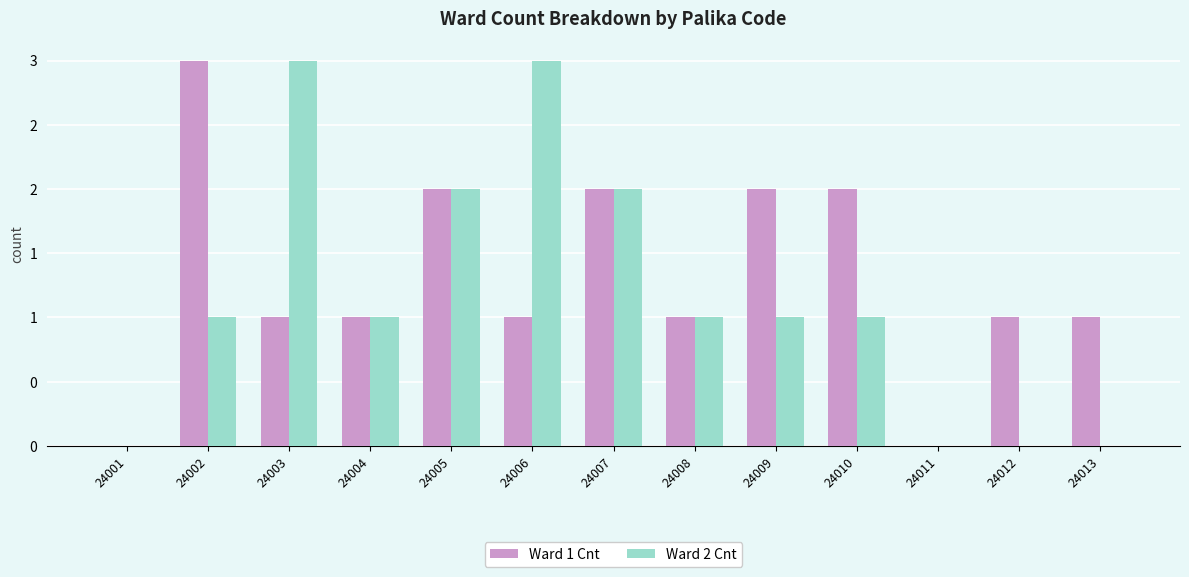

Which series has the largest total across all categories?

Ward 1 Cnt